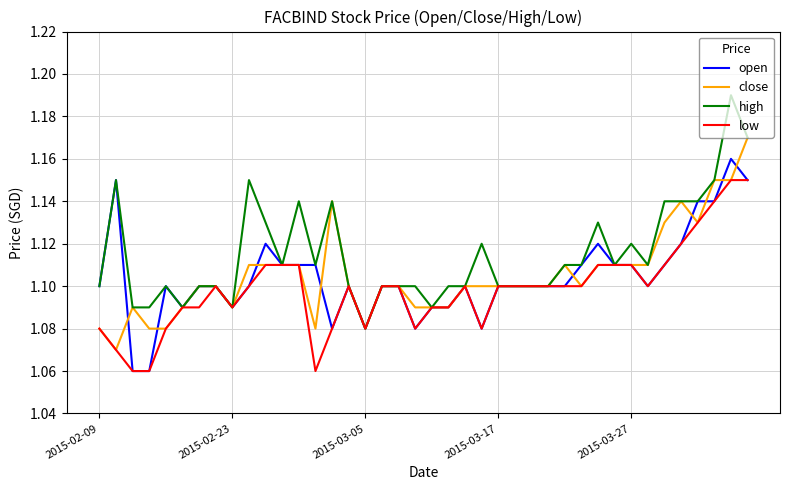

Which series has the largest range (max minus min)?

high